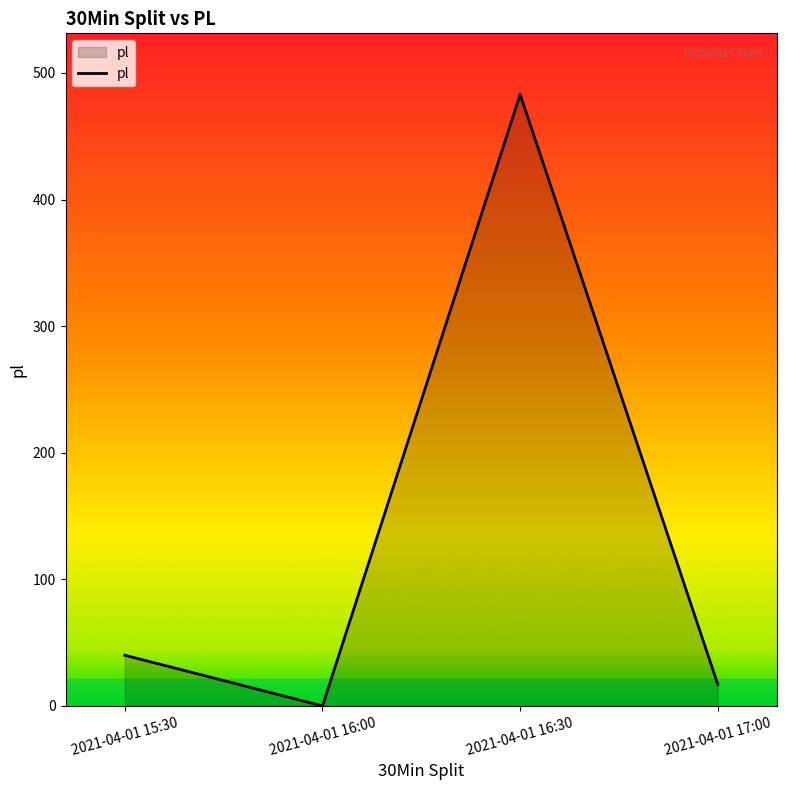

What is the change in value from 2021-04-01 15:30 to 2021-04-01 17:00?

-23